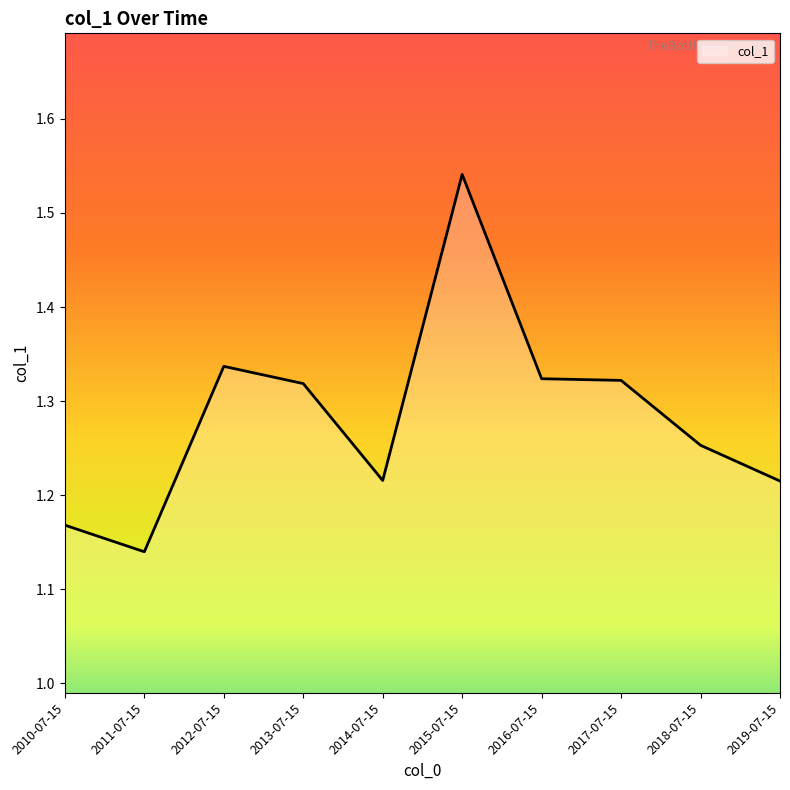

Where is the first local maximum?

2012-07-15